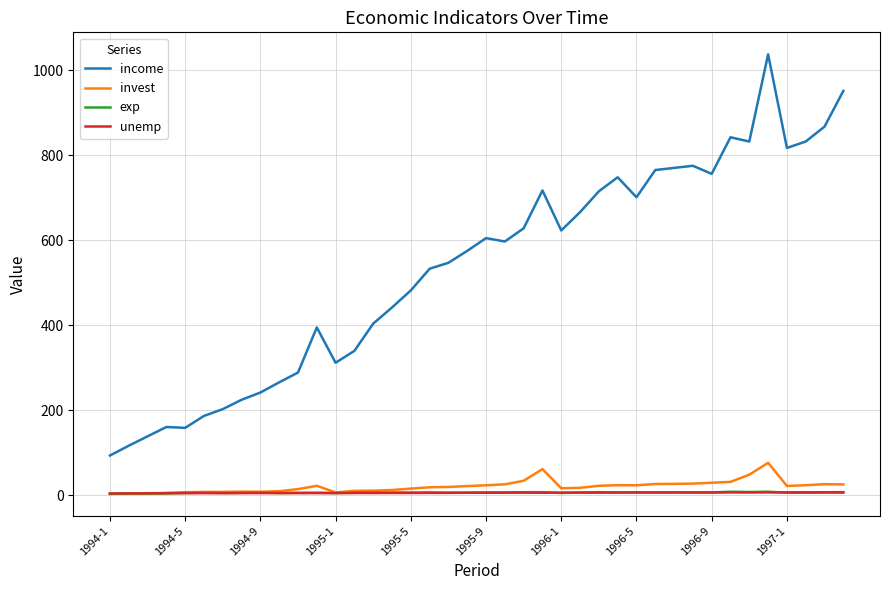

Which series has the largest range (max minus min)?

income